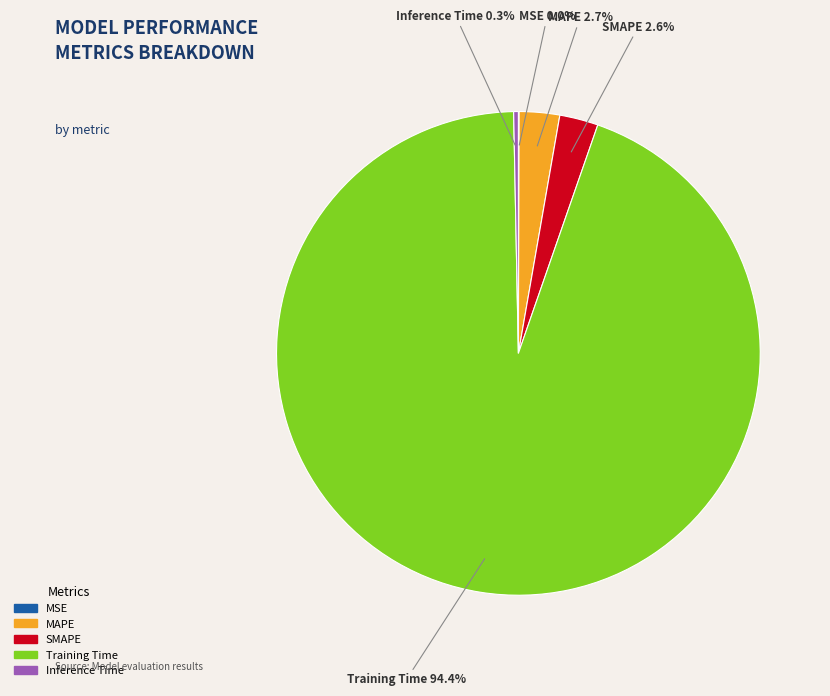

Between Inference Time and MAPE, which is larger?

MAPE